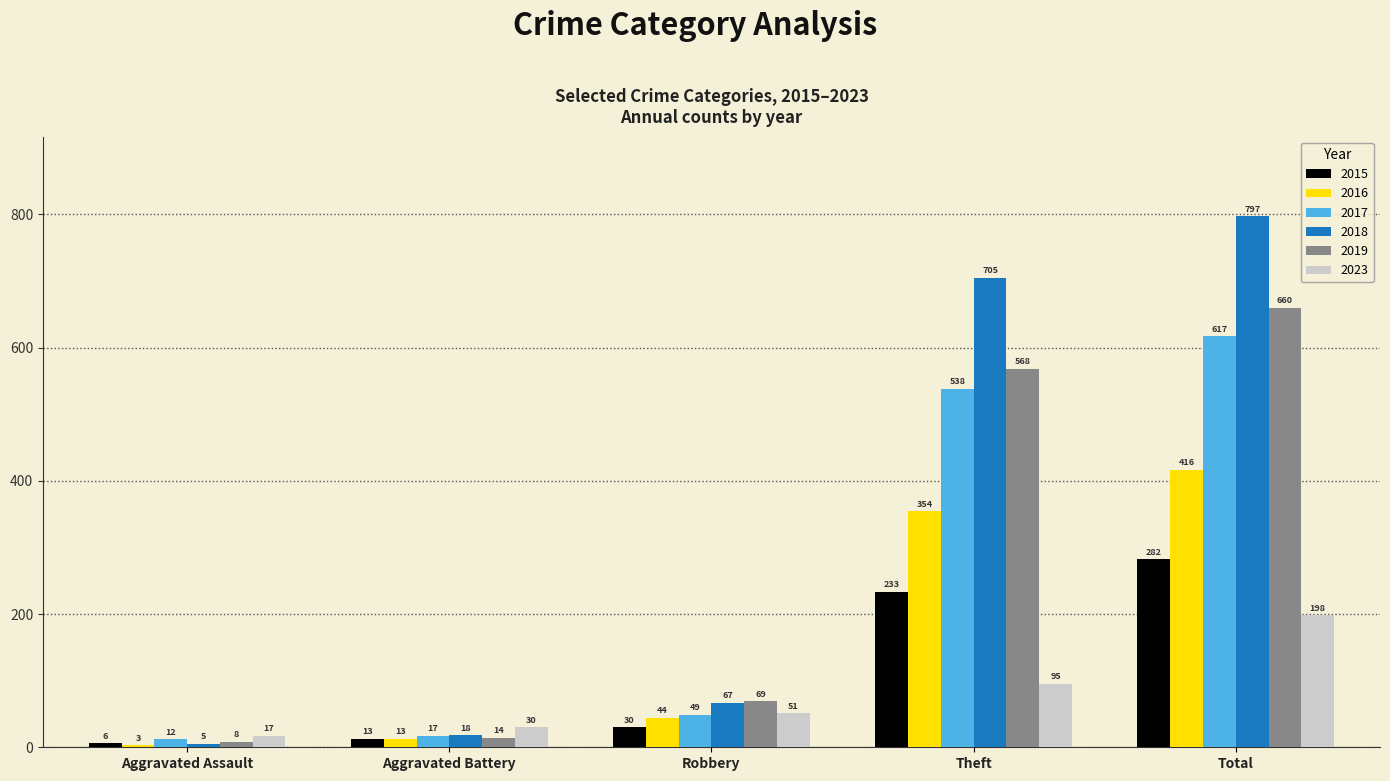

List the labels in order of 2017 value, largest first.

Total, Theft, Robbery, Aggravated Battery, Aggravated Assault